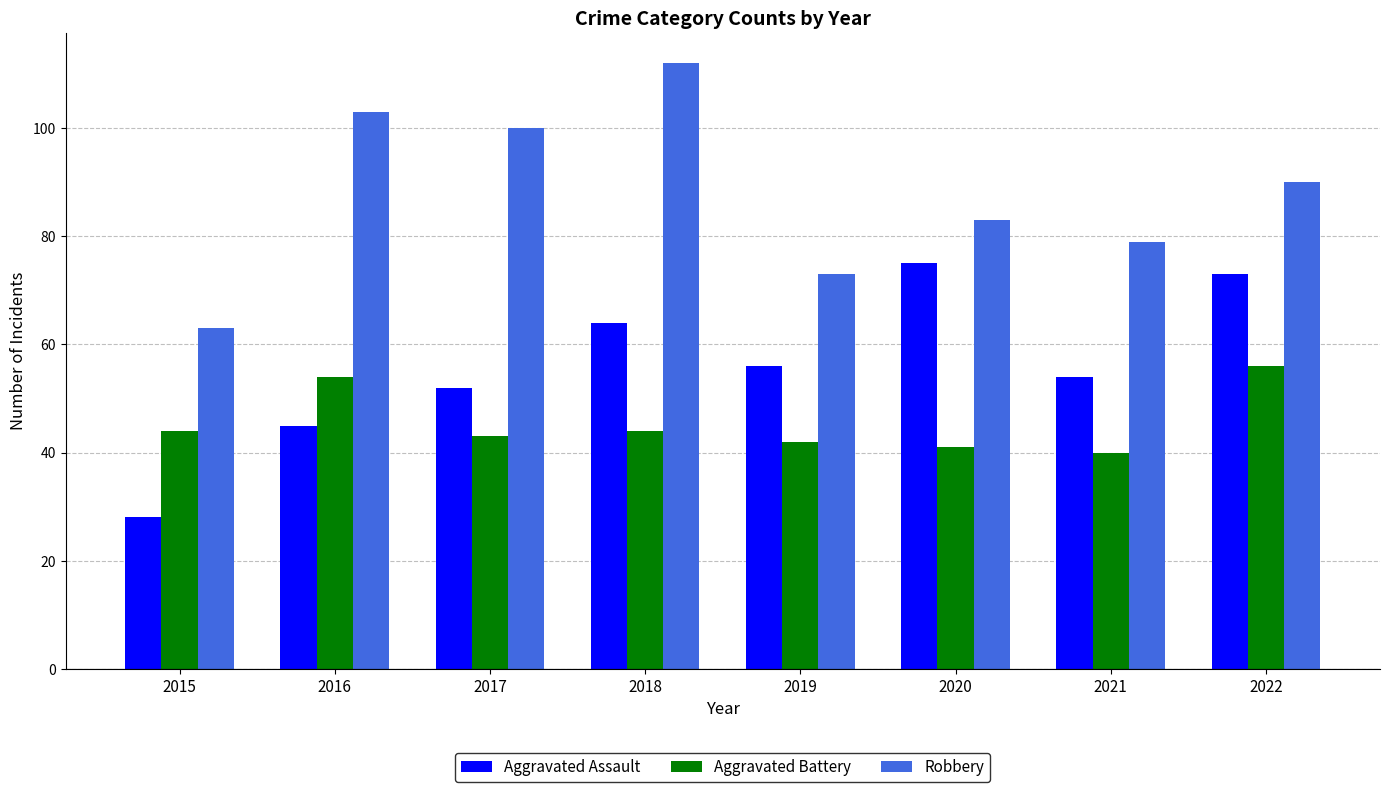

Which label corresponds to the smallest value in the chart?

2015